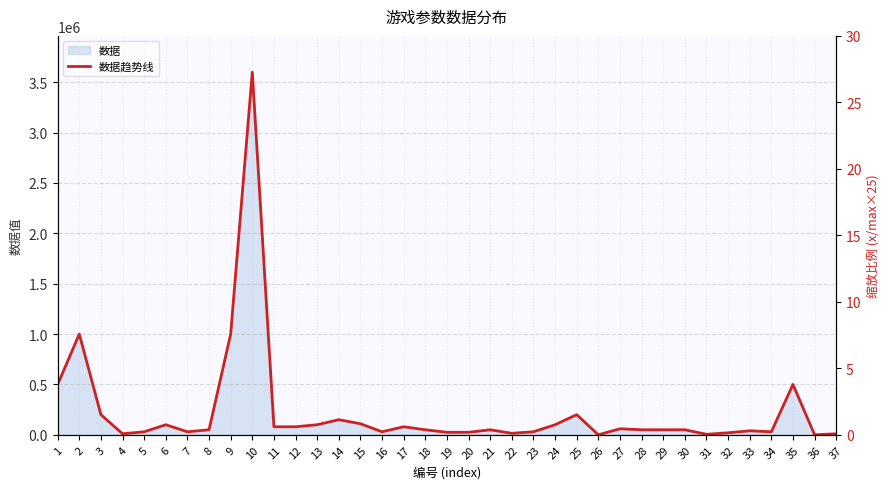

How many data points does each series have?

37